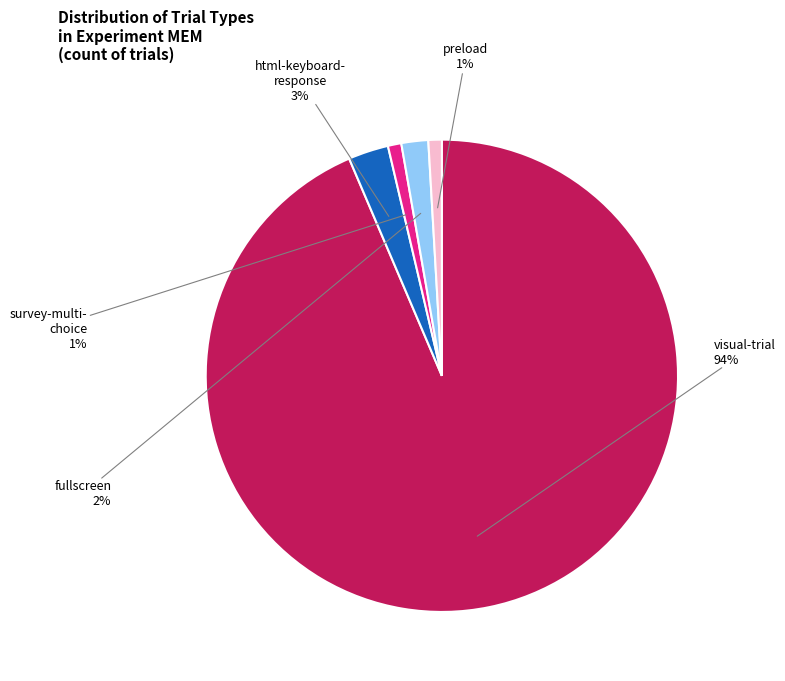

How many slices are in this pie chart?

5